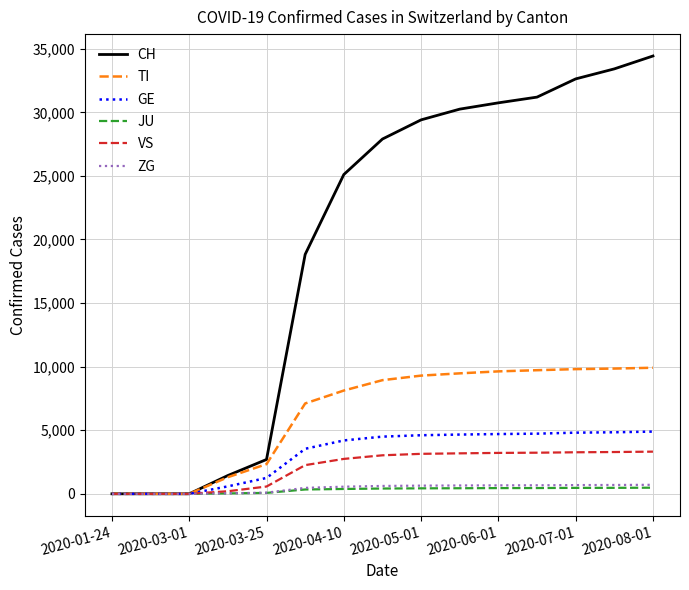

What is the highest value of the TI series?

9913